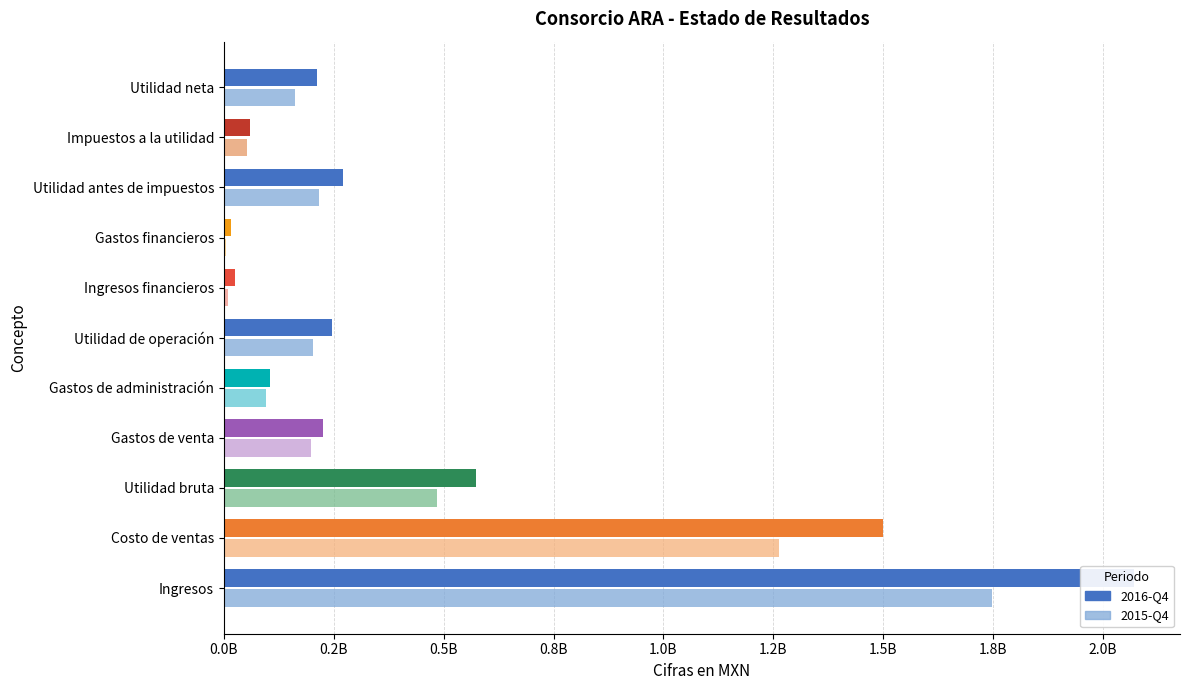

Does the chart contain any negative values?

No